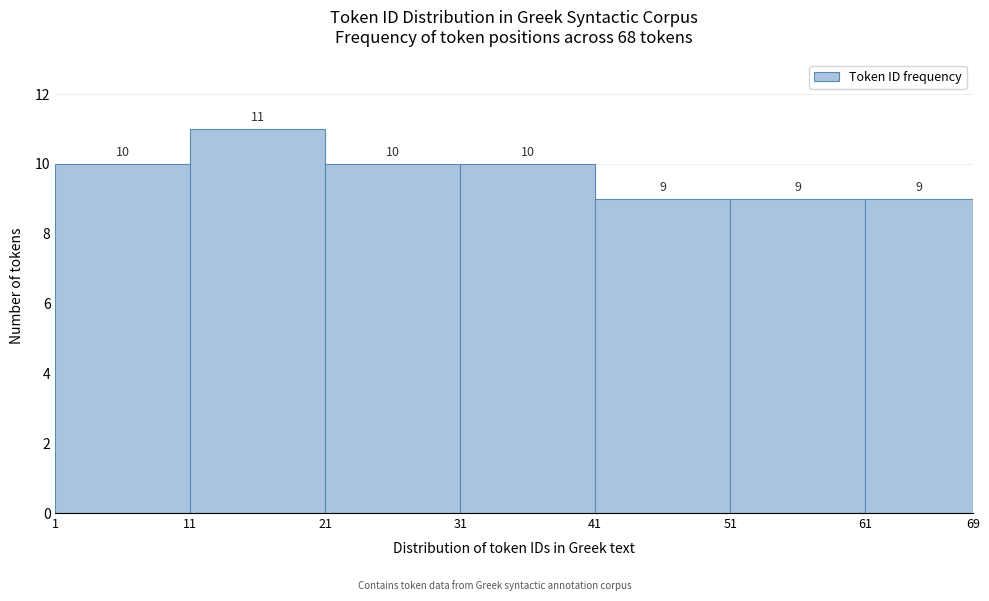

Reading left to right, list every bar in this chart as the range it spans on the x-axis followed by its height.

1 to 11: 10
11 to 21: 11
21 to 31: 10
31 to 41: 10
41 to 51: 9
51 to 61: 9
61 to 69: 9